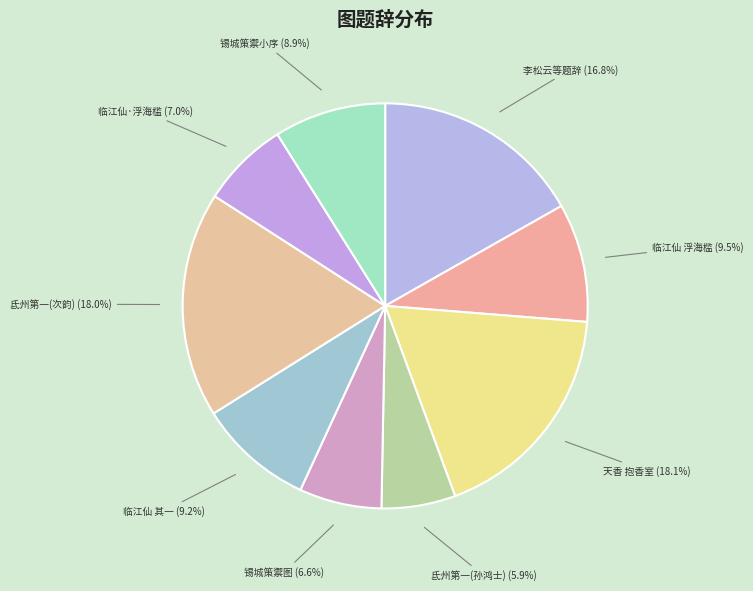

To the nearest percent, what is the difference between the largest and smallest slice percentages?

12%